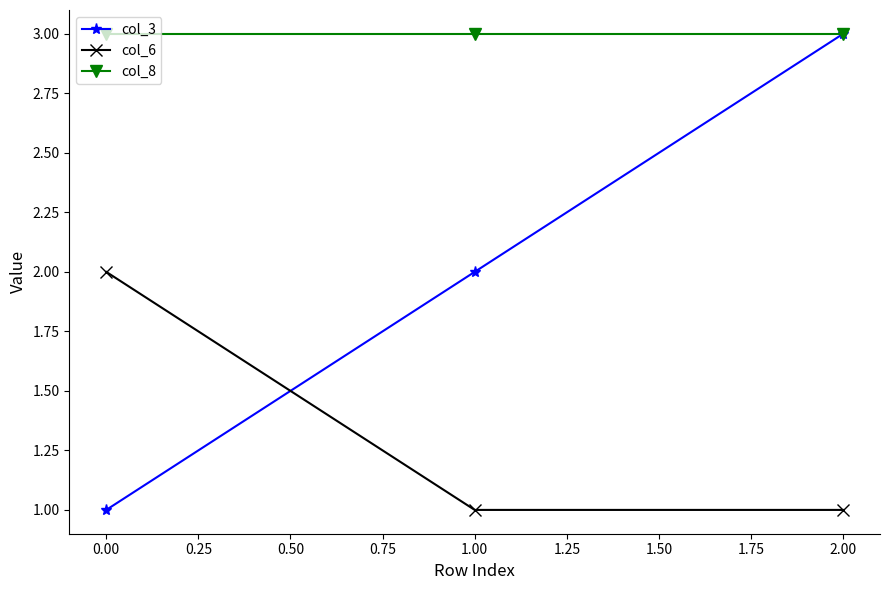

List the series in order of their overall mean, highest first.

col_8, col_3, col_6